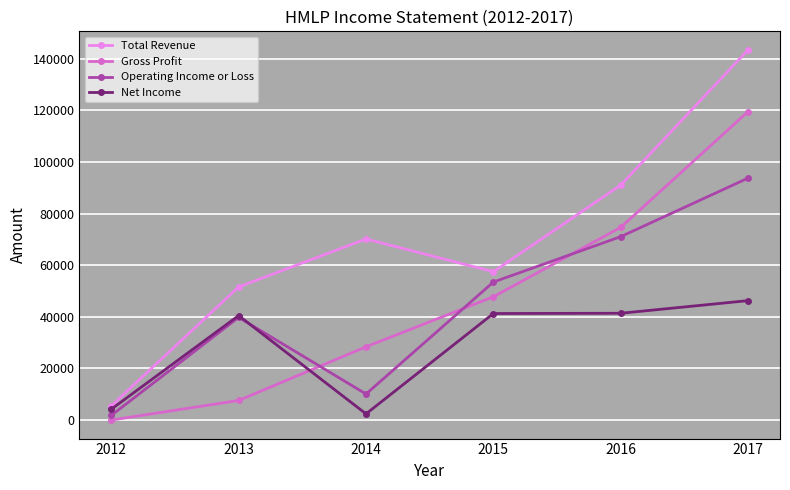

Is it true that Operating Income or Loss equals 53500 at 2015?

True